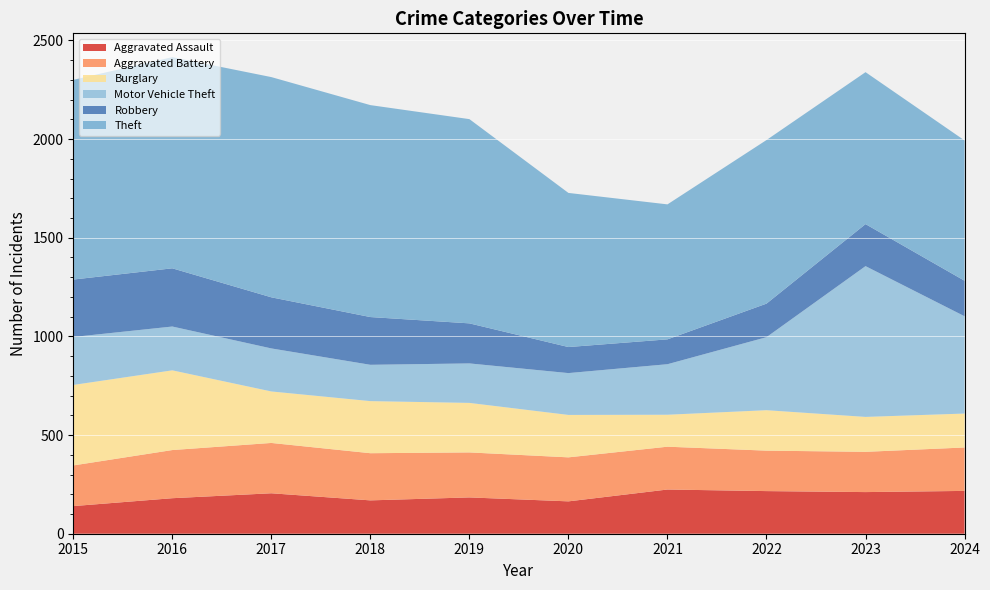

Reading left to right, transcribe all the data shown in this chart.

Aggravated Assault: 140	180	205	169	184	164	224	216	211	217
Aggravated Battery: 206	244	255	239	228	223	217	205	204	220
Burglary: 408	404	261	264	251	215	162	205	177	172
Motor Vehicle Theft: 243	222	218	184	200	212	256	370	764	493
Robbery: 291	295	259	242	203	132	126	170	213	180
Theft: 1012	1070	1116	1074	1035	781	684	829	770	711